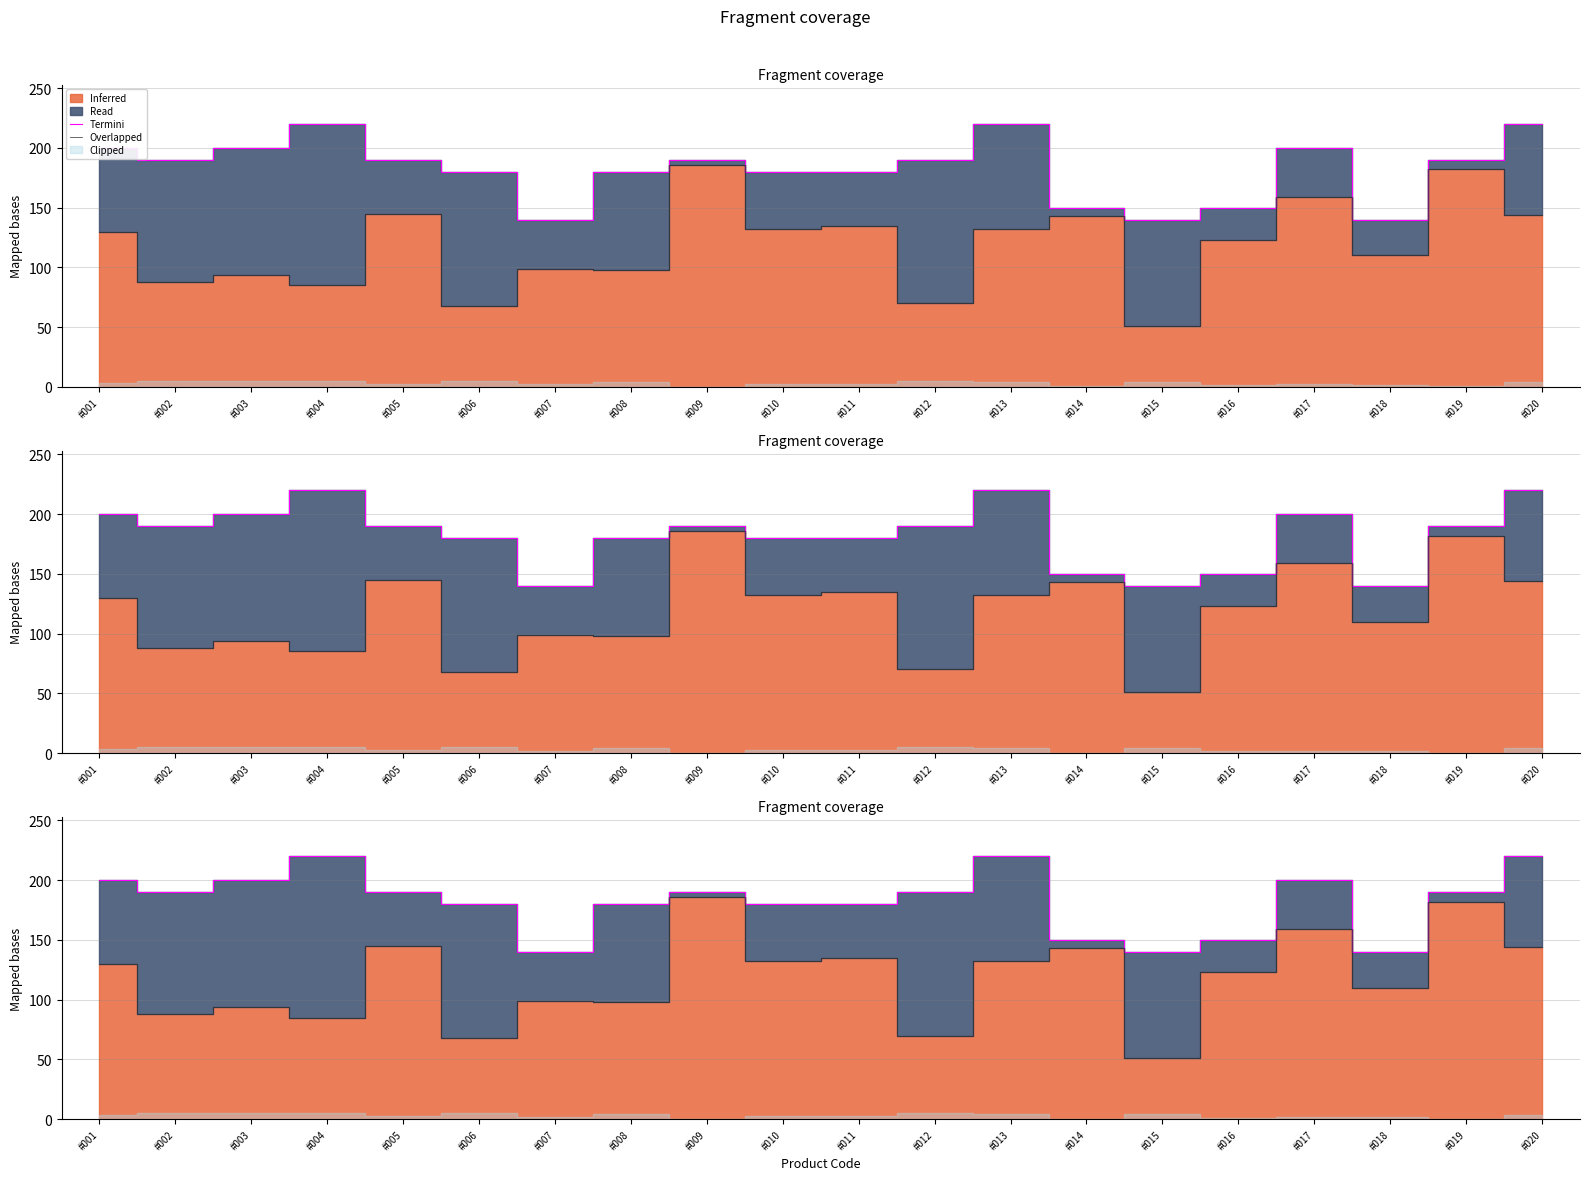

What is the difference between the second highest and second lowest values in the Overlapped series?

114